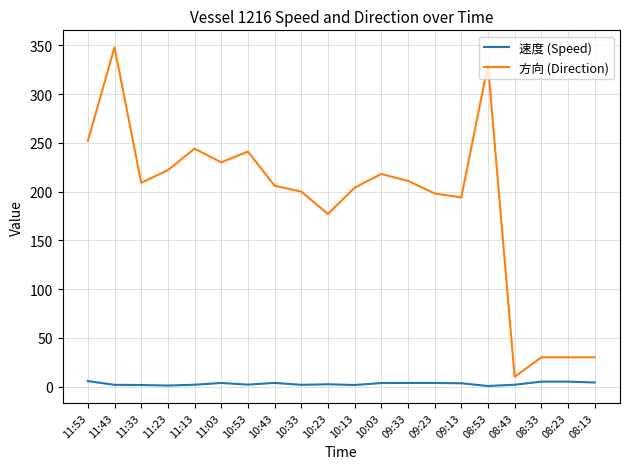

What is the difference between the maximum and minimum values in the 方向 (Direction) series?

338.0